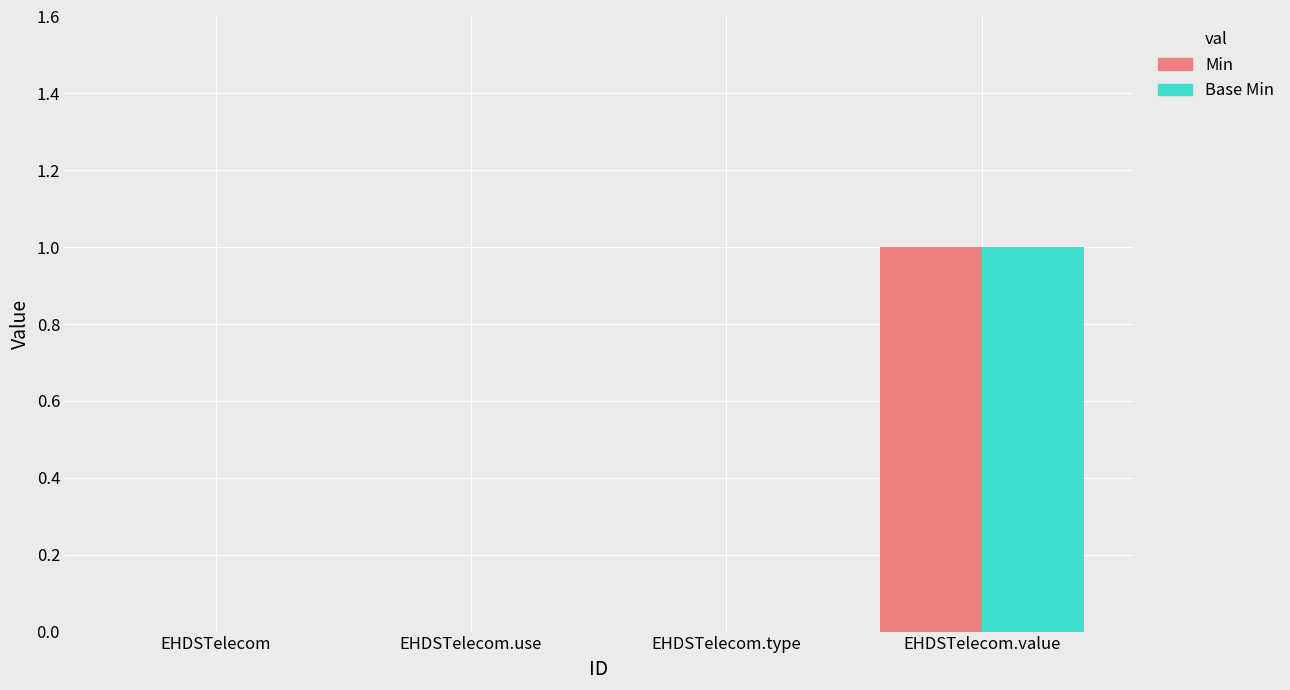

Is it true that Min equals 0 at EHDSTelecom?

True